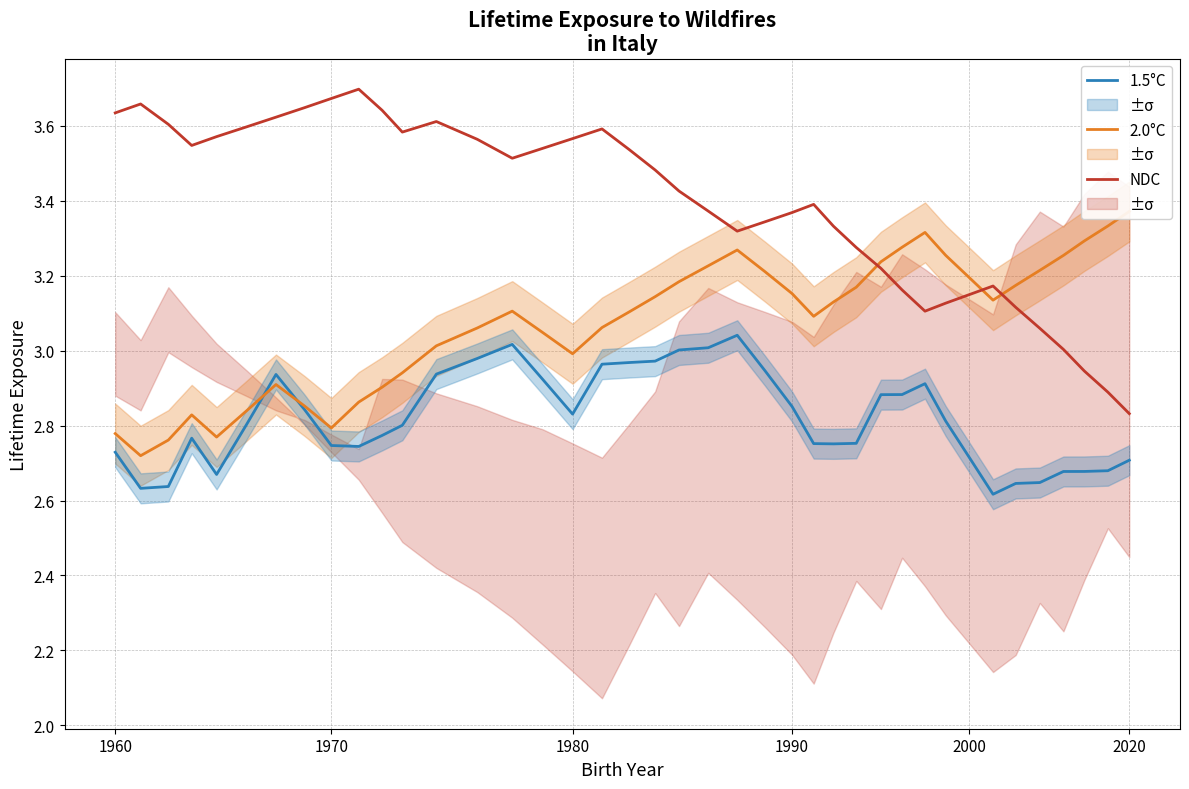

True or false: NDC and 1.5°C intersect in this chart.

False